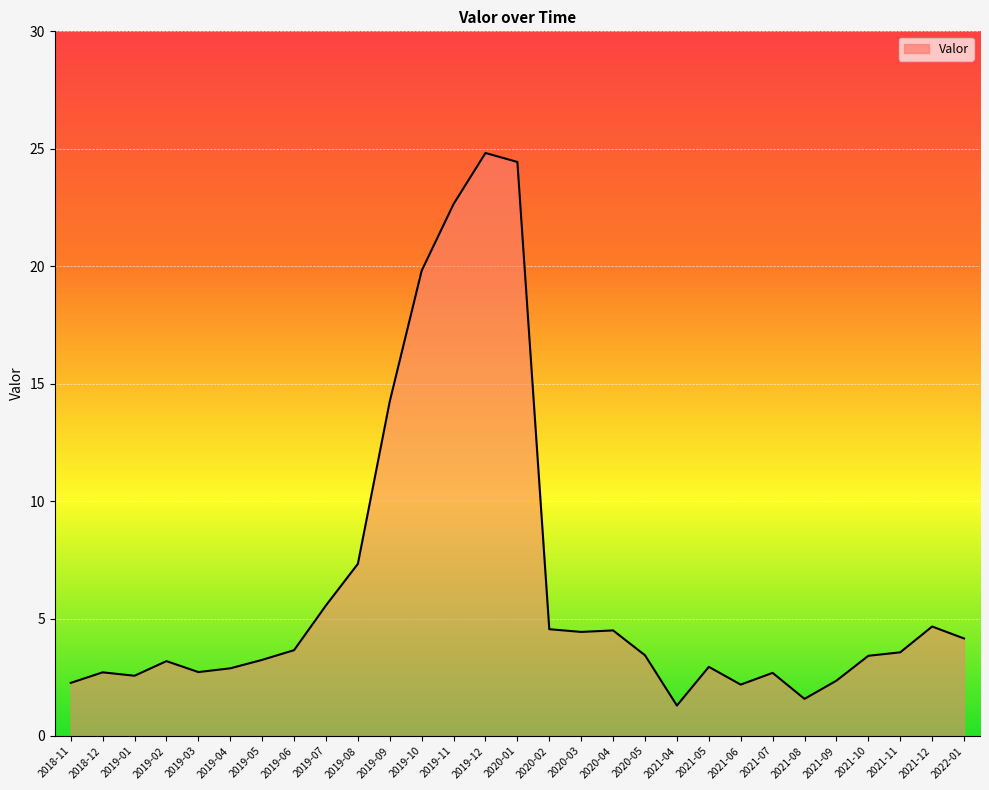

What is the ratio of the value at 2019-08 to the value at 2020-02?

1.6